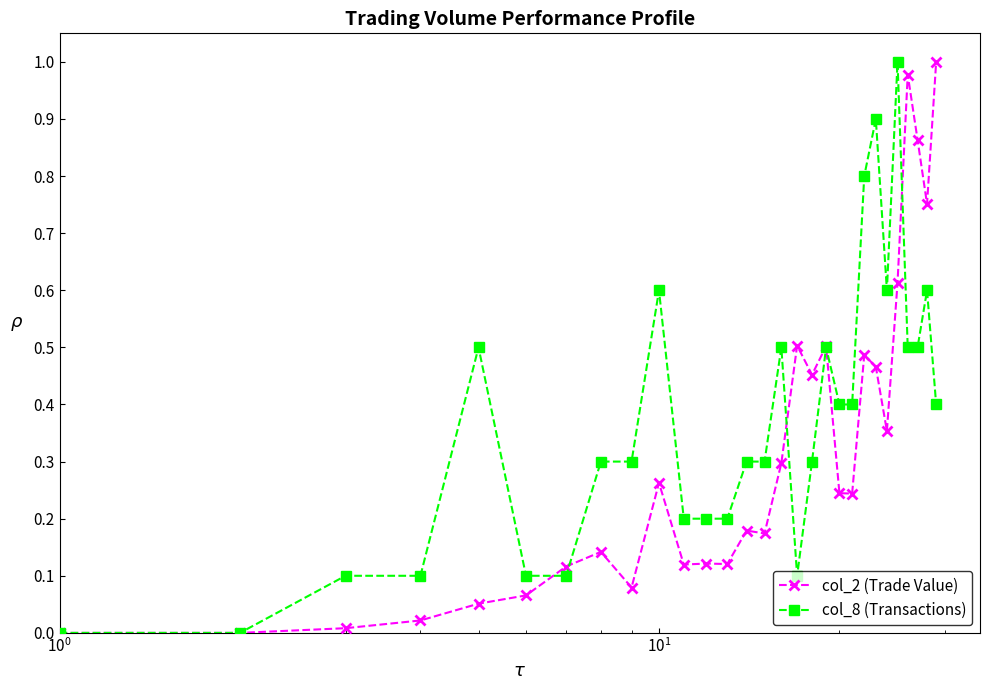

Which series ends up on top after the final intersection of col_2 (Trade Value) and col_8 (Transactions)?

col_2 (Trade Value)